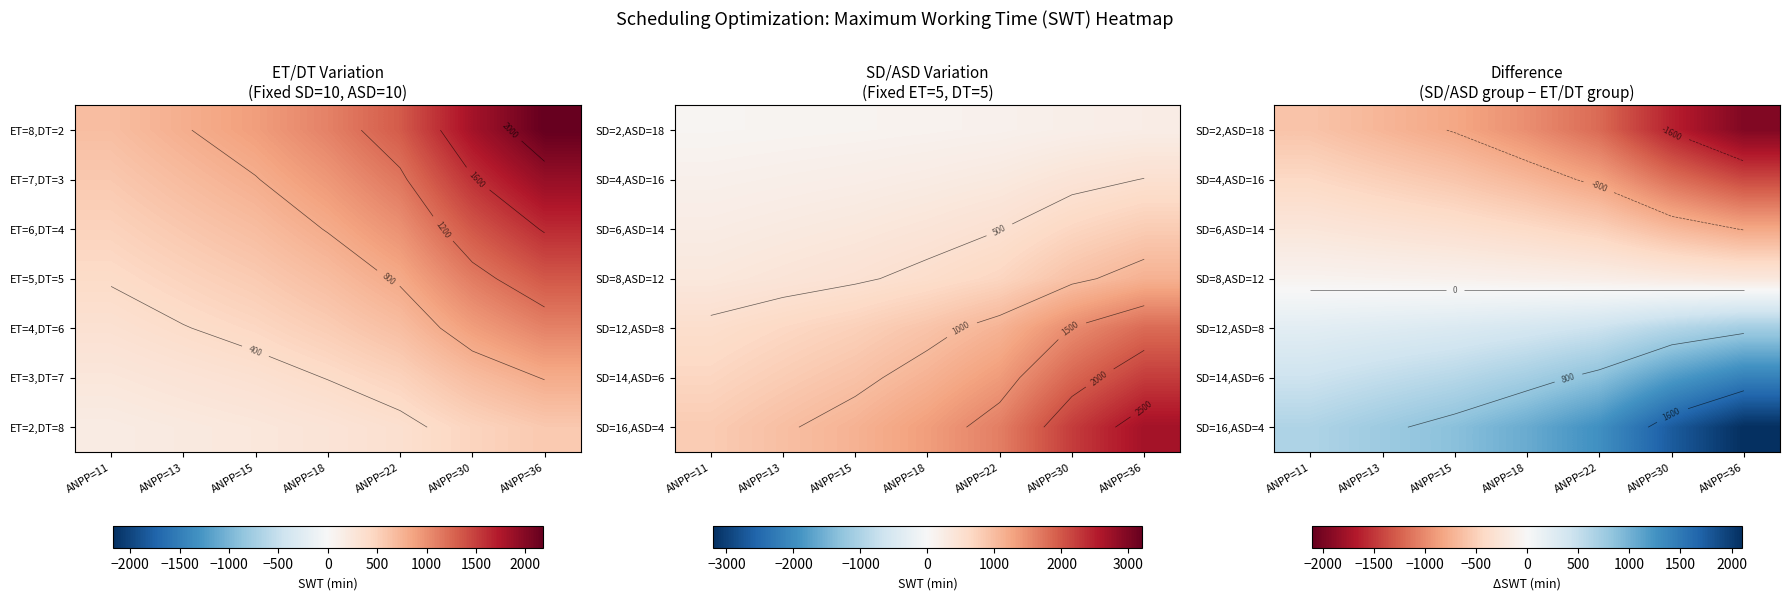

Is the value of SD=4,ASD=16 at ANPP=11 greater than the value of SD=16,ASD=4 at ANPP=18?

No